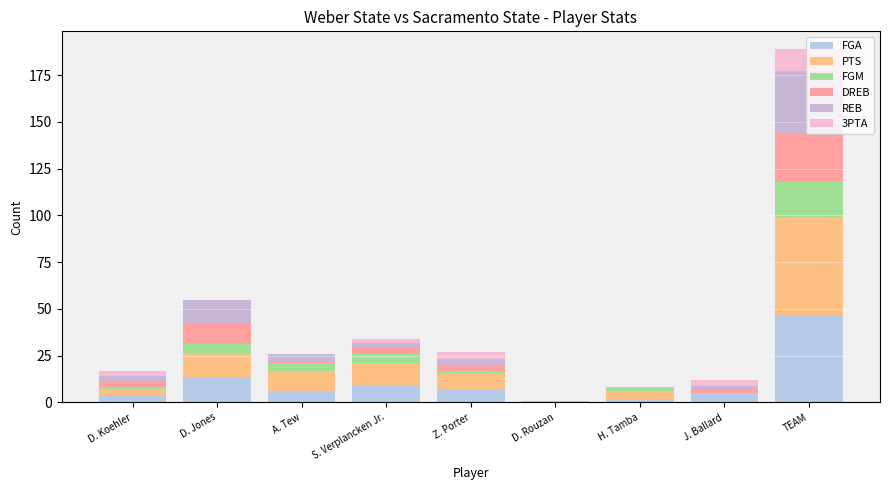

List the labels in order of DREB value, largest first.

TEAM, D. Jones, D. Koehler, S. Verplancken Jr., Z. Porter, J. Ballard, A. Tew, D. Rouzan, H. Tamba